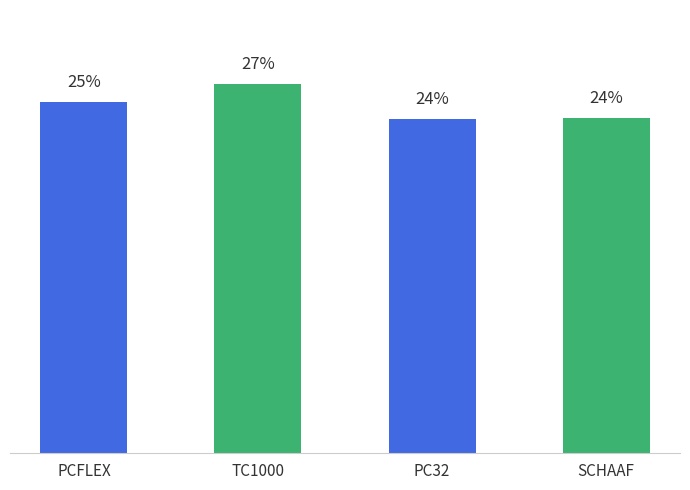

Are the bars horizontal?

No